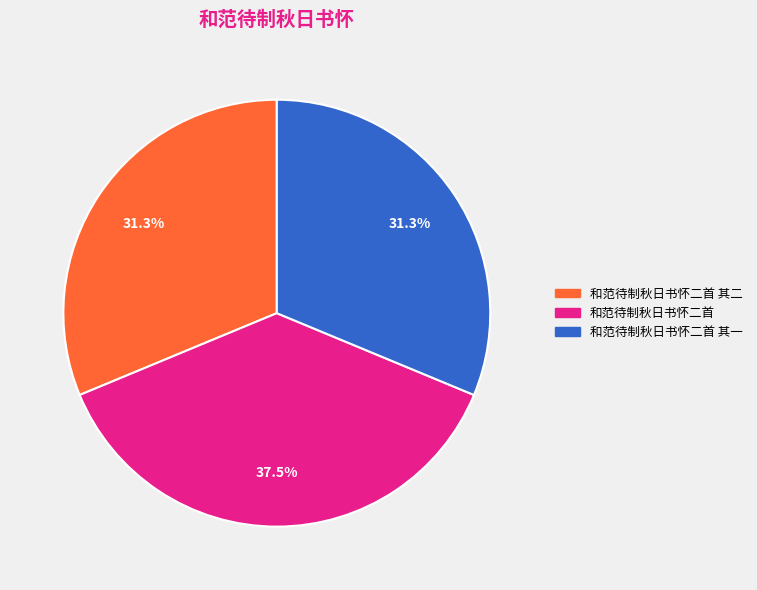

Is there a majority slice in this chart?

No